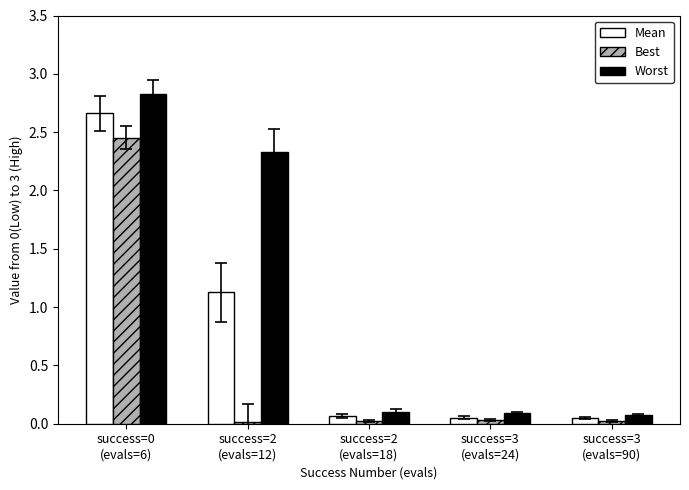

List the series in order of their peak value, highest first.

Worst, Mean, Best